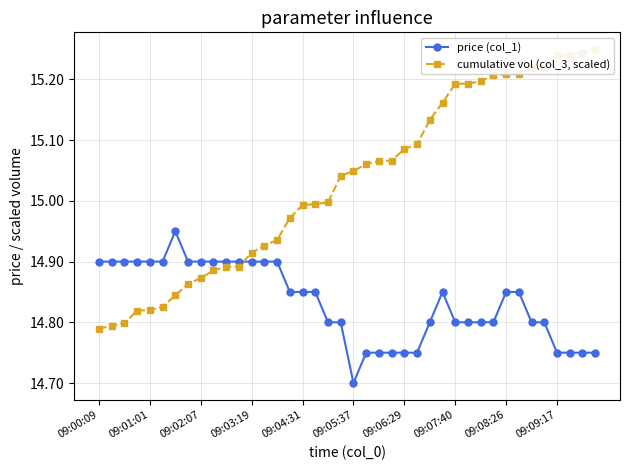

Is it true that price (col_1) equals 8.0 at 09:01:01?

False